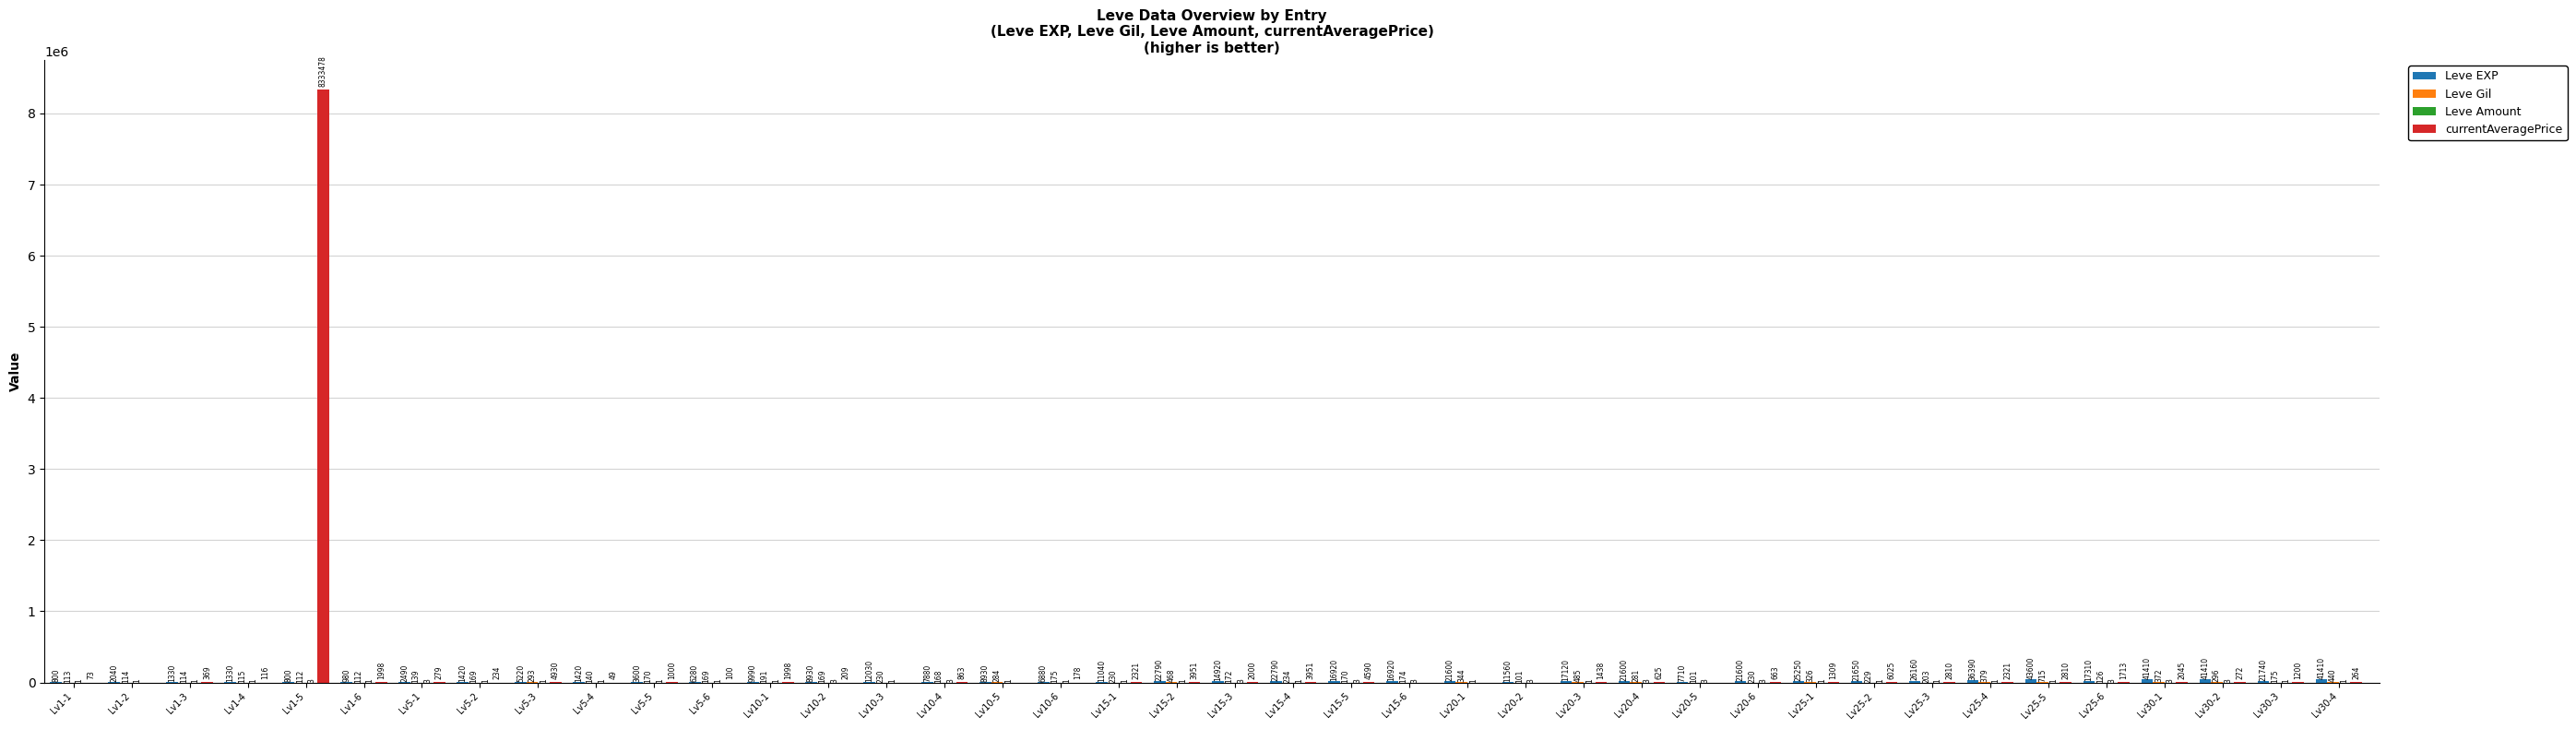

What is the total value across all series at Lv1-4?

1562